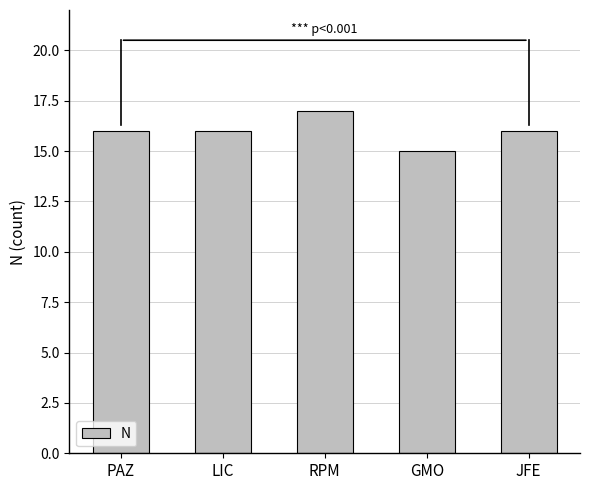

Between JFE and RPM, which is larger?

RPM